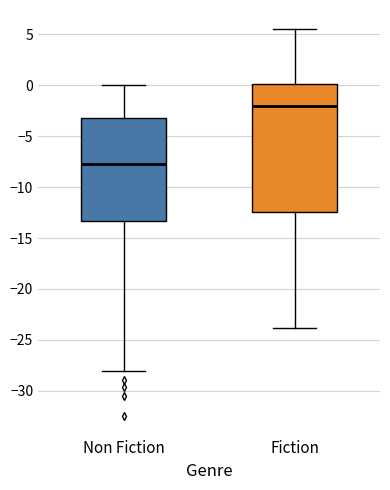

Comparing the boxes themselves (not the whiskers), which one is the tallest?

Fiction